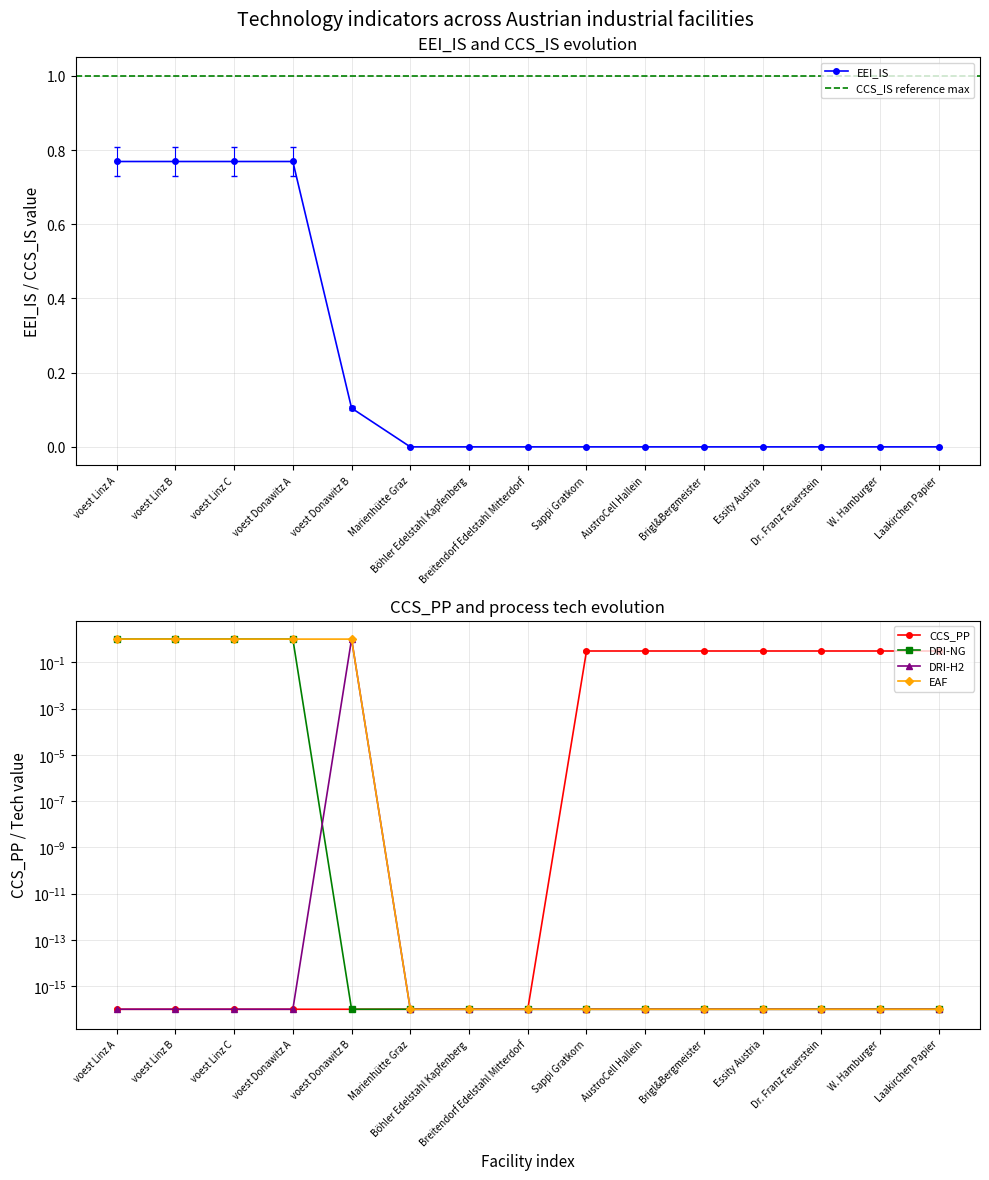

What position from the right is Breitendorf Edelstahl Mitterdorf?

8